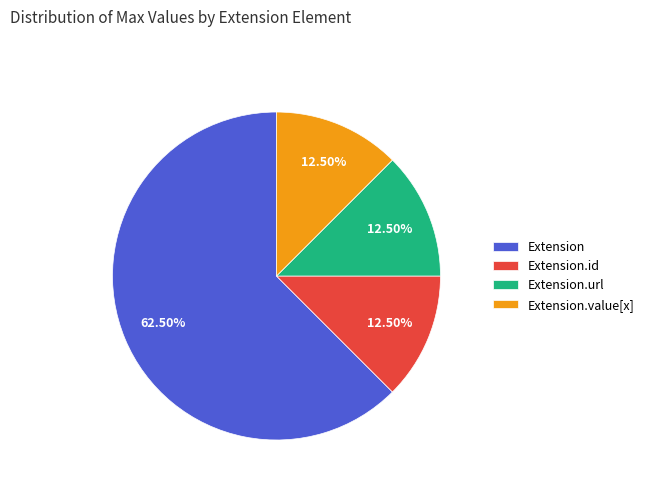

Does any single category account for the majority?

Yes